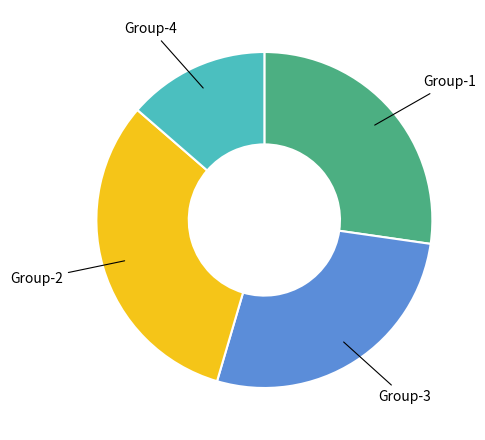

Does any single category account for the majority?

No